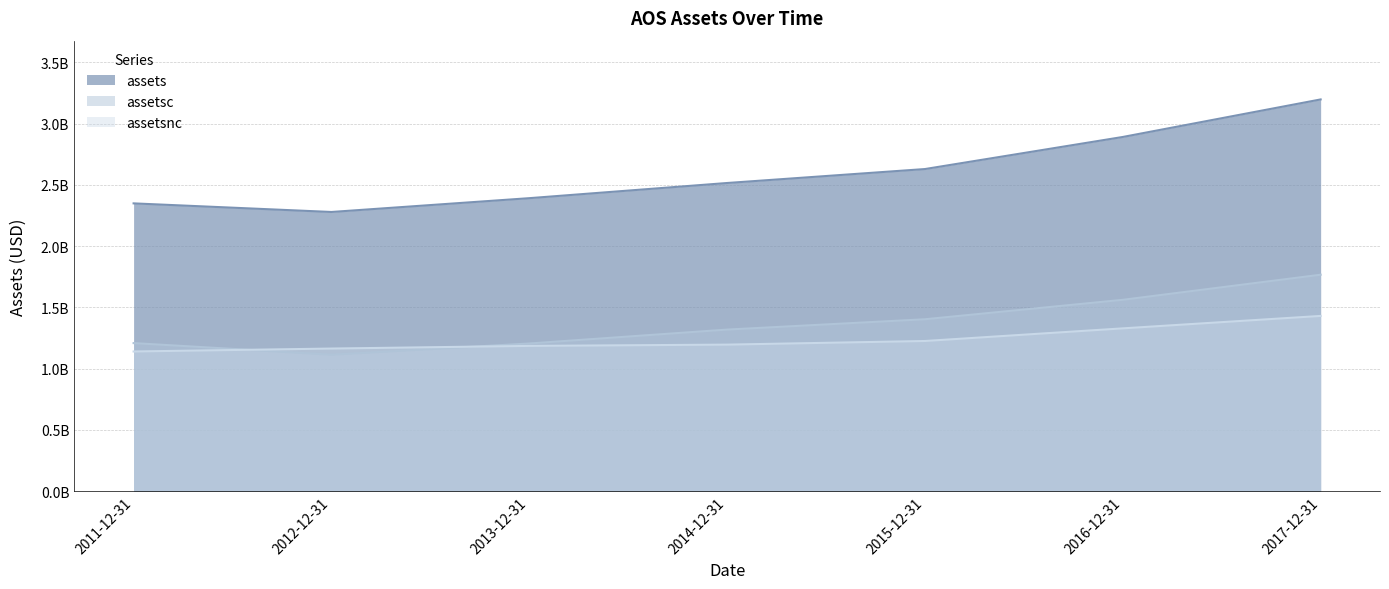

What is the difference between the maximum and minimum values in the assets series?

918500000